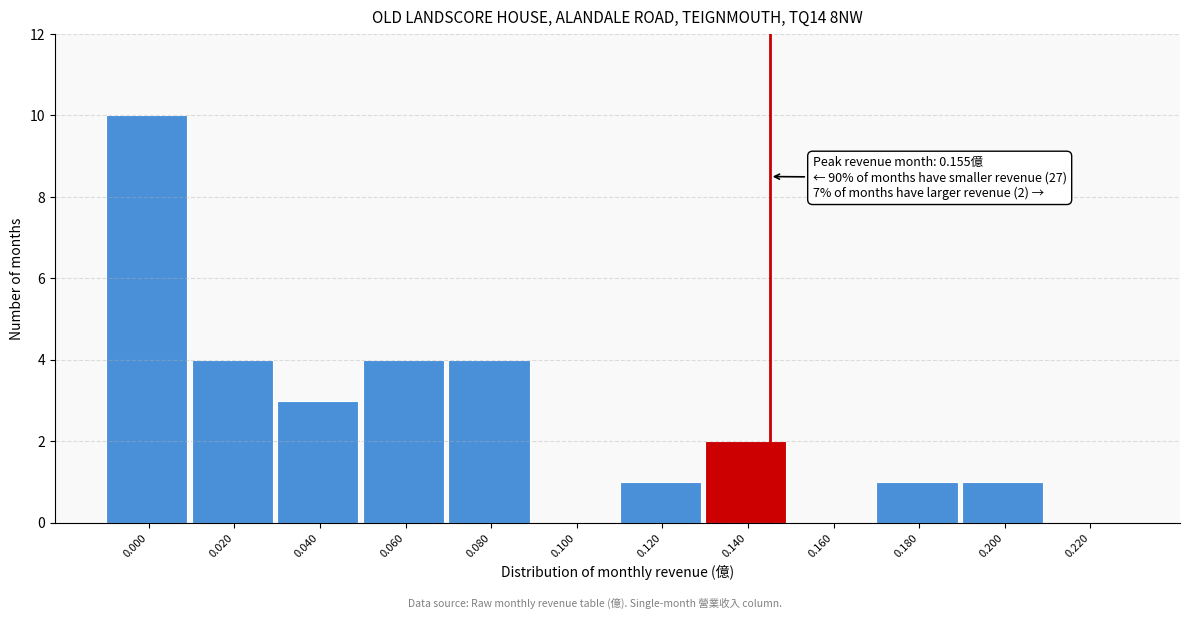

Reading left to right, what are all the values shown in this chart?

0.000=10	0.020=4	0.040=3	0.060=4	0.080=4	0.100=0	0.120=1	0.140=2	0.160=0	0.180=1	0.200=1	0.220=0